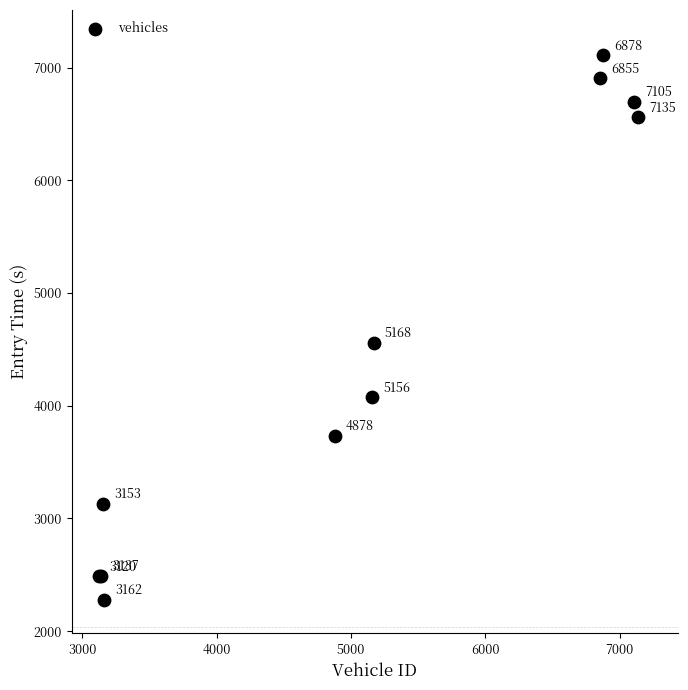

What Y value in the scatter plot is closest to 4695?

4557.7